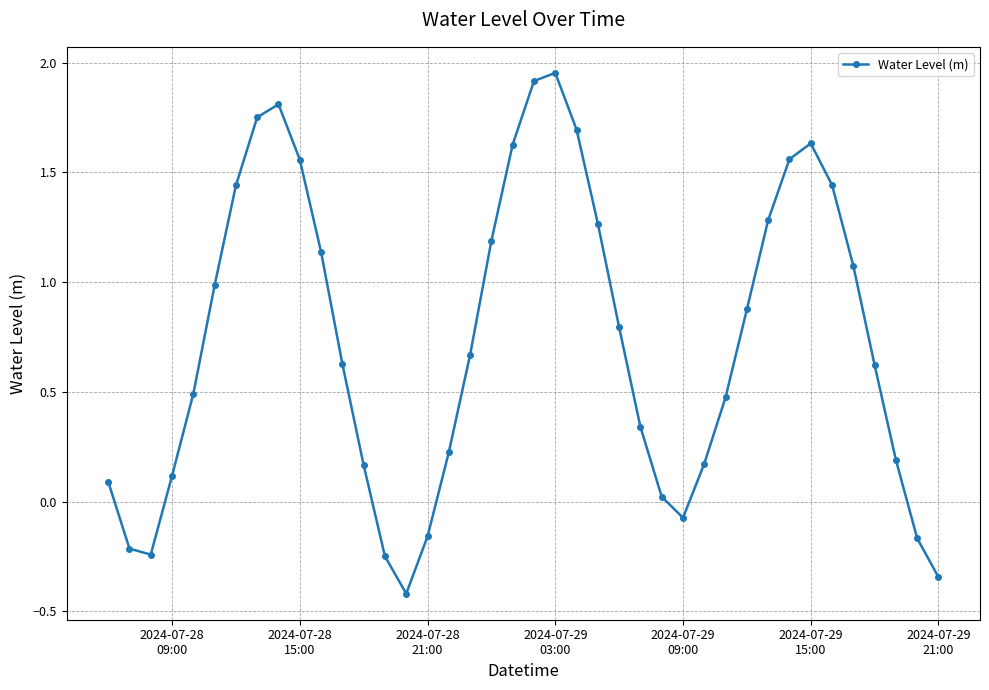

Count the number of data series in this chart.

1